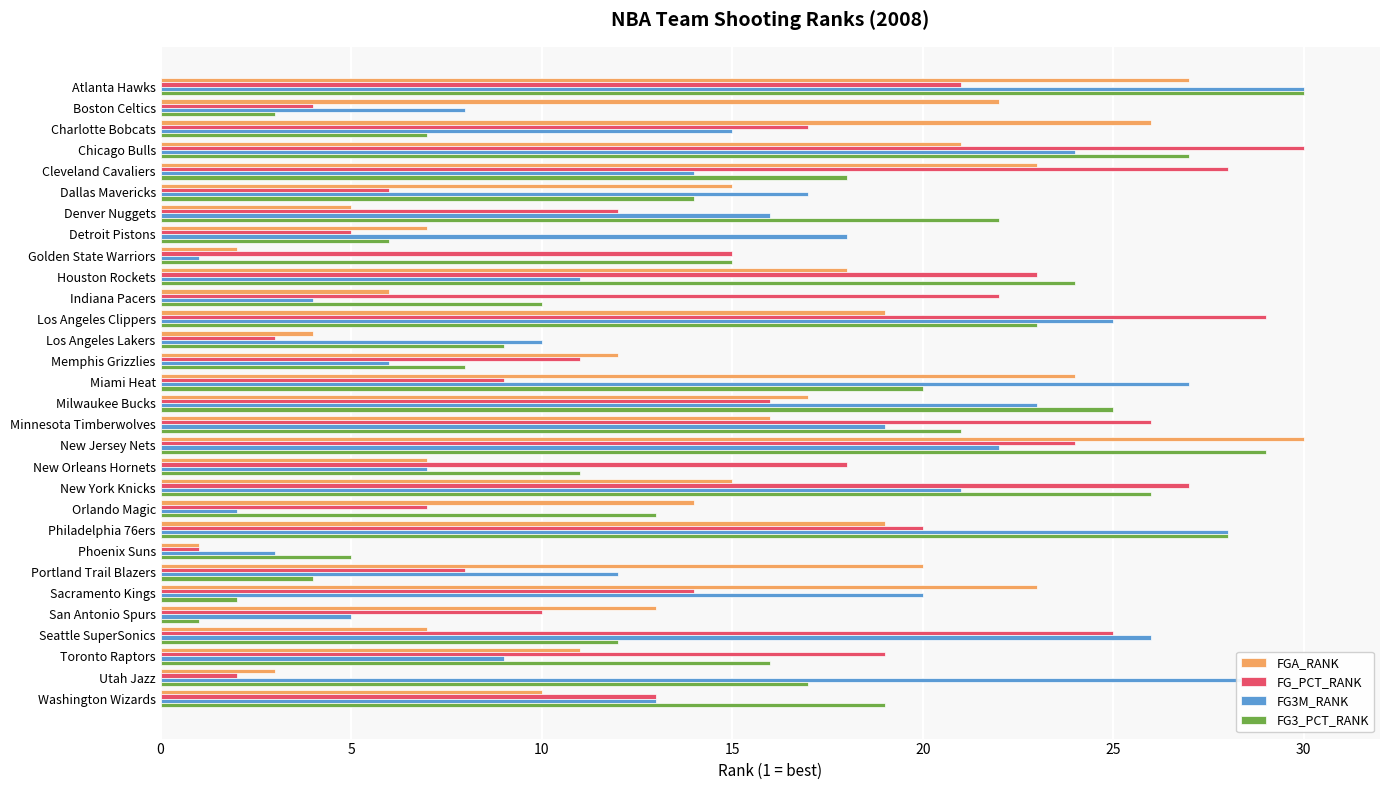

At which category is the sum across all series the highest?

Atlanta Hawks